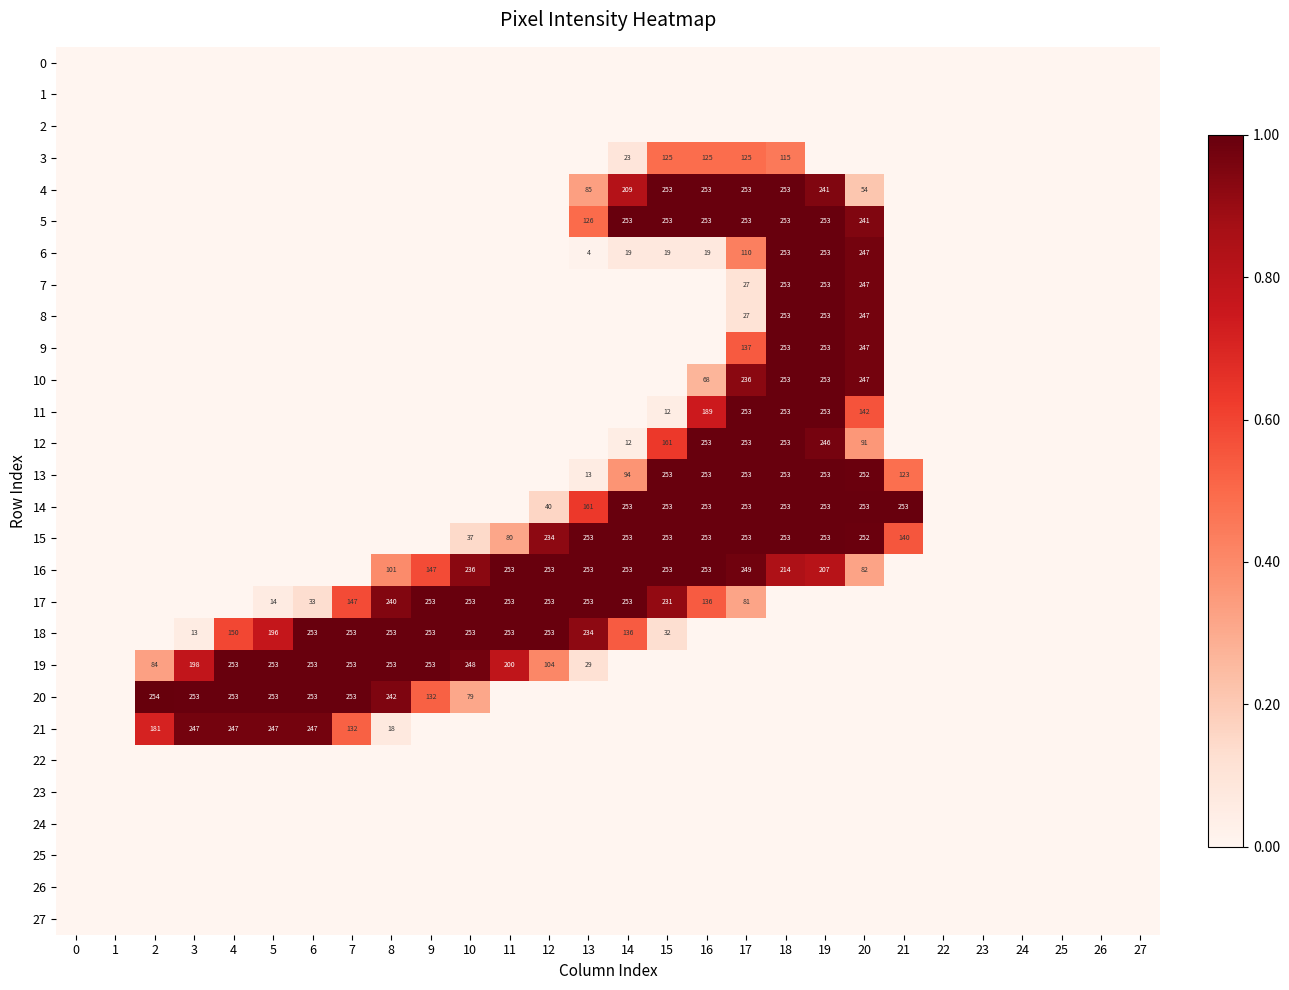

At which label does 6 reach its peak?

18